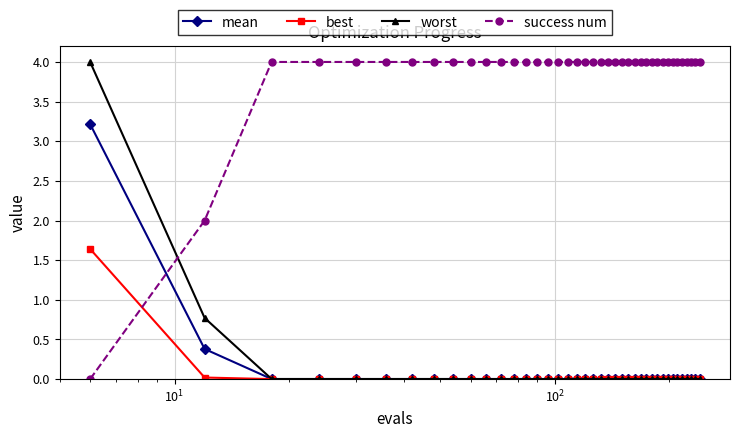

How many intersections are there between success num and worst?

1